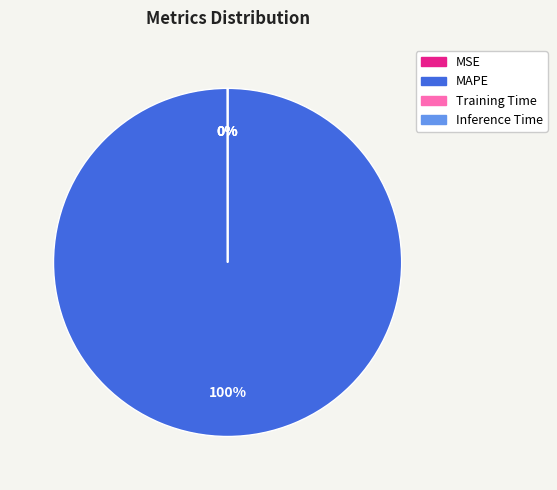

Is there a majority slice in this chart?

Yes